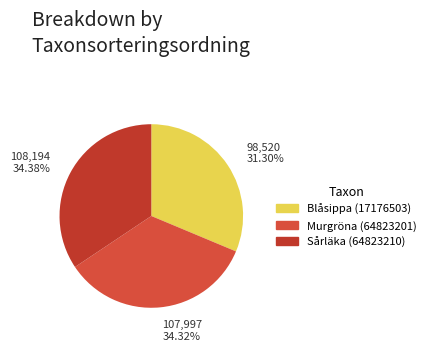

Combined, what portion of the pie is Murgröna (64823201) and Blåsippa (17176503)?

65.6%